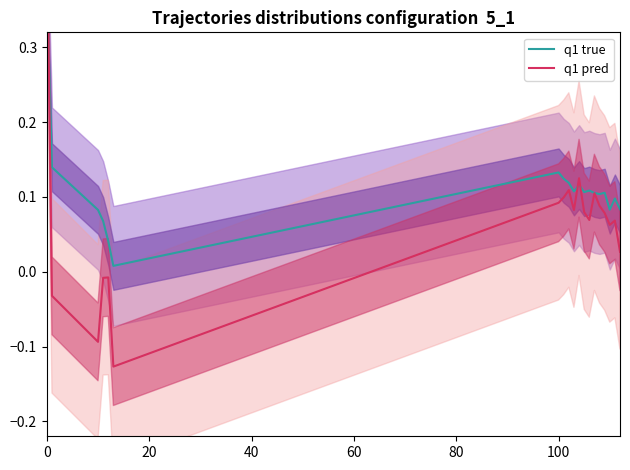

What are all the series names shown in the legend?

q1 true, q1 pred